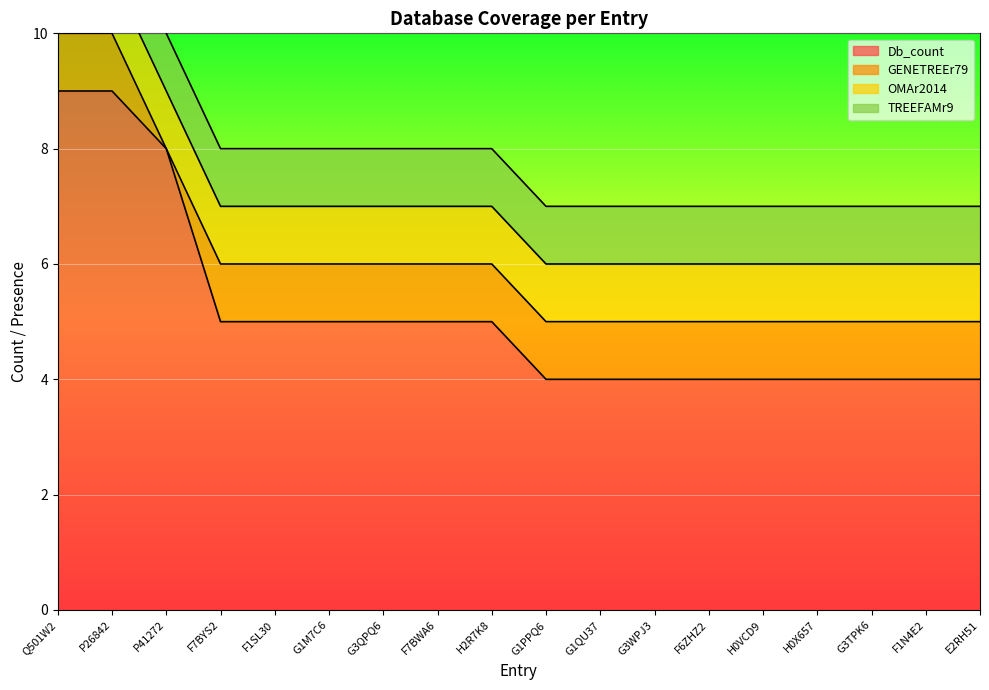

What is the sum of the TREEFAMr9 values at P26842 and Q501W2?

2